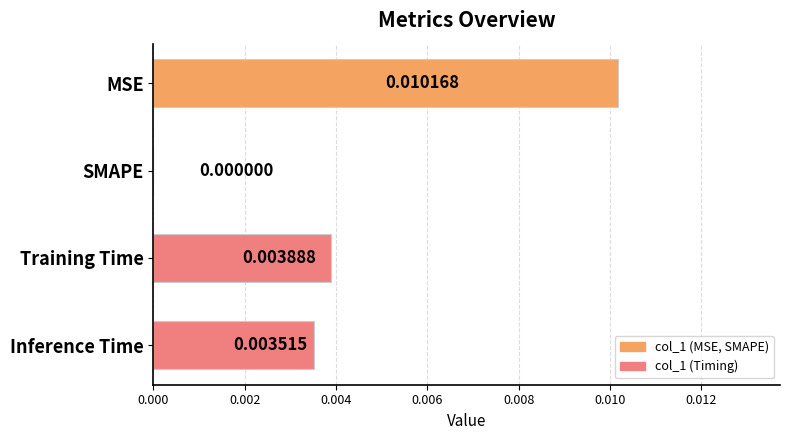

Are the bars horizontal?

Yes